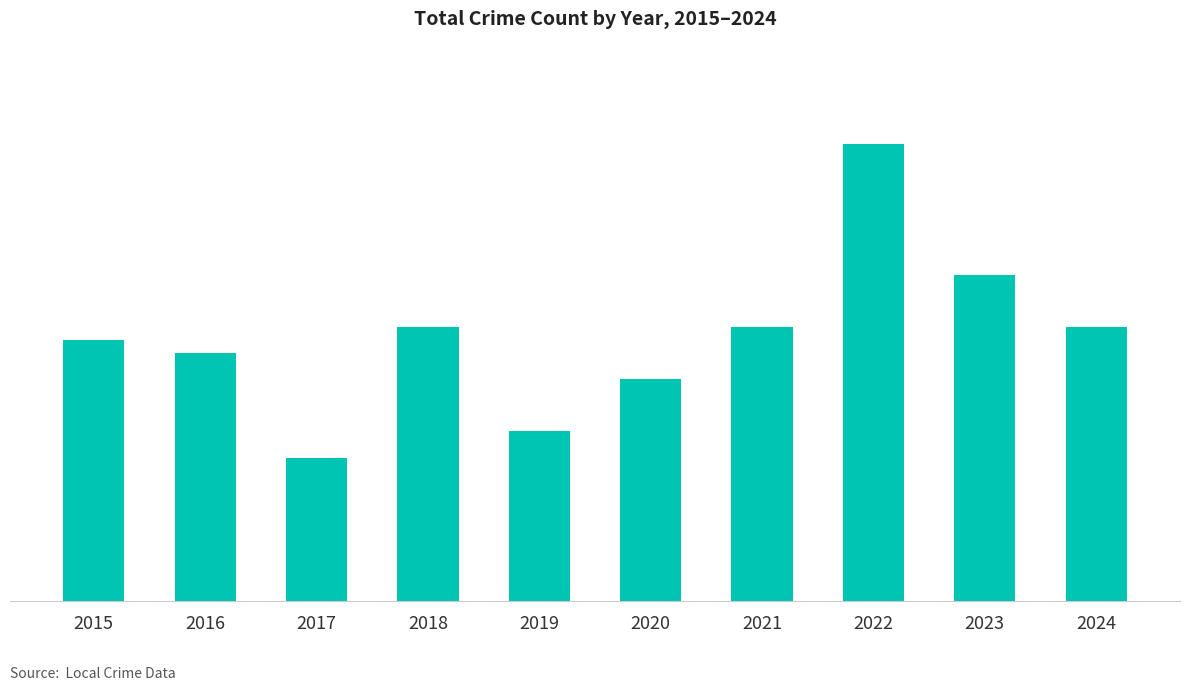

Does the chart contain any negative values?

No